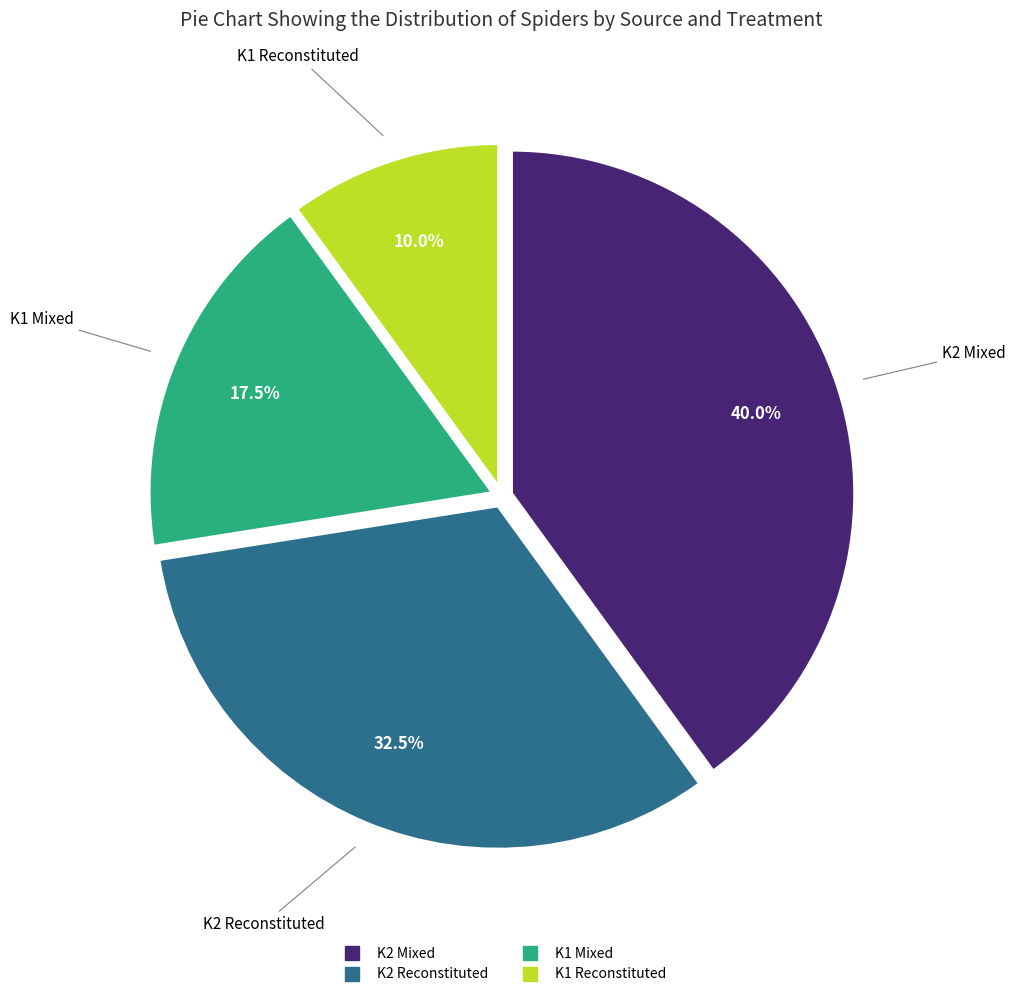

How many segments does this pie chart have?

4